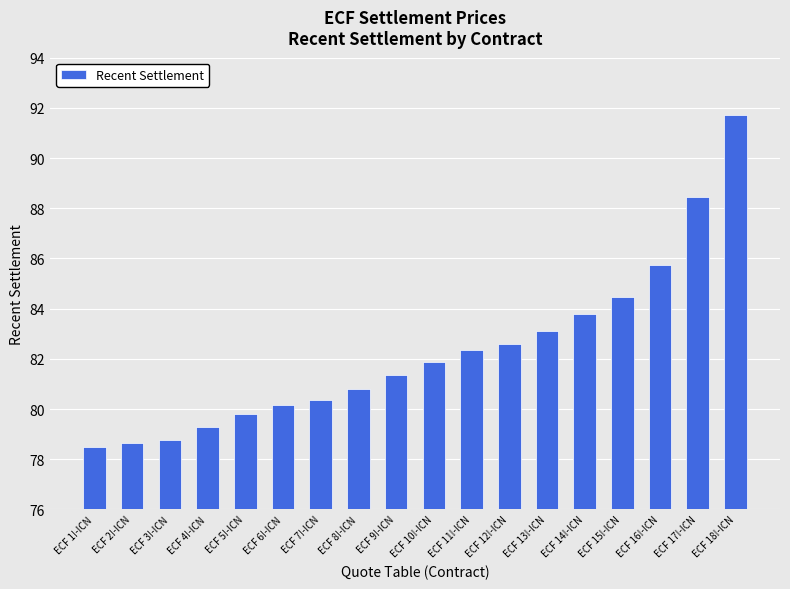

What is the difference between the maximum and minimum values?

13.2